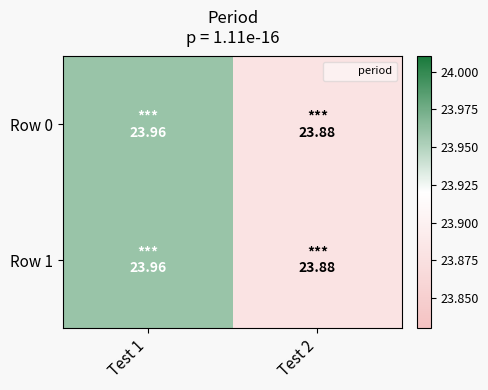

Which category has the highest value across all series?

Test 1